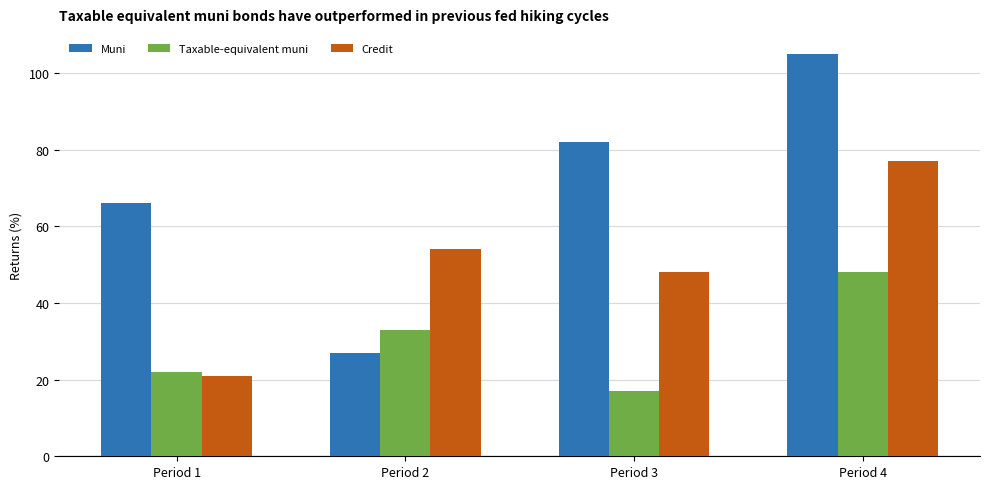

What is the sum of the Muni values at Period 2 and Period 1?

93